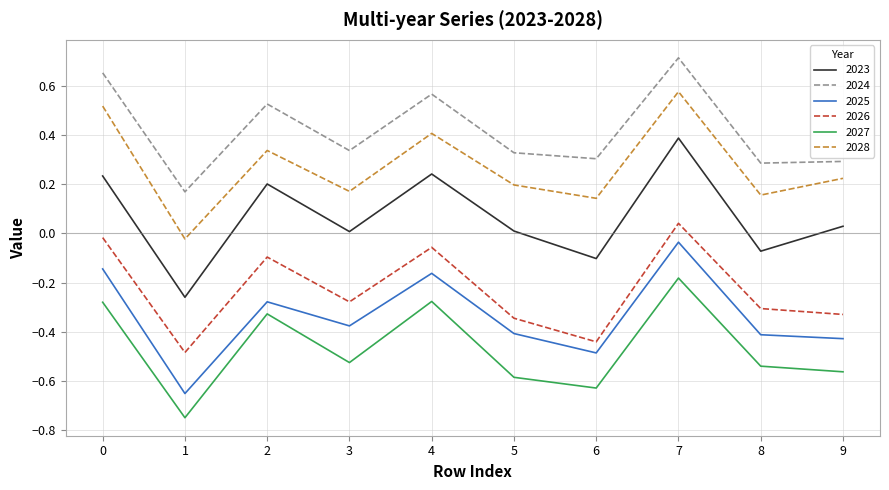

List the series in order of their peak value, highest first.

2024, 2028, 2023, 2026, 2025, 2027